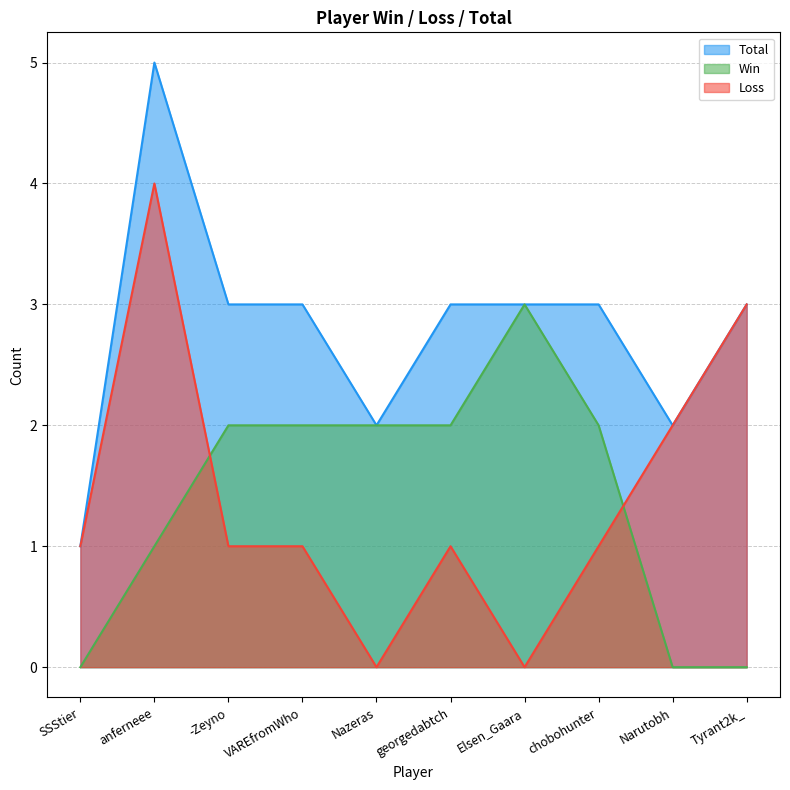

Read the Total value at anferneee.

5